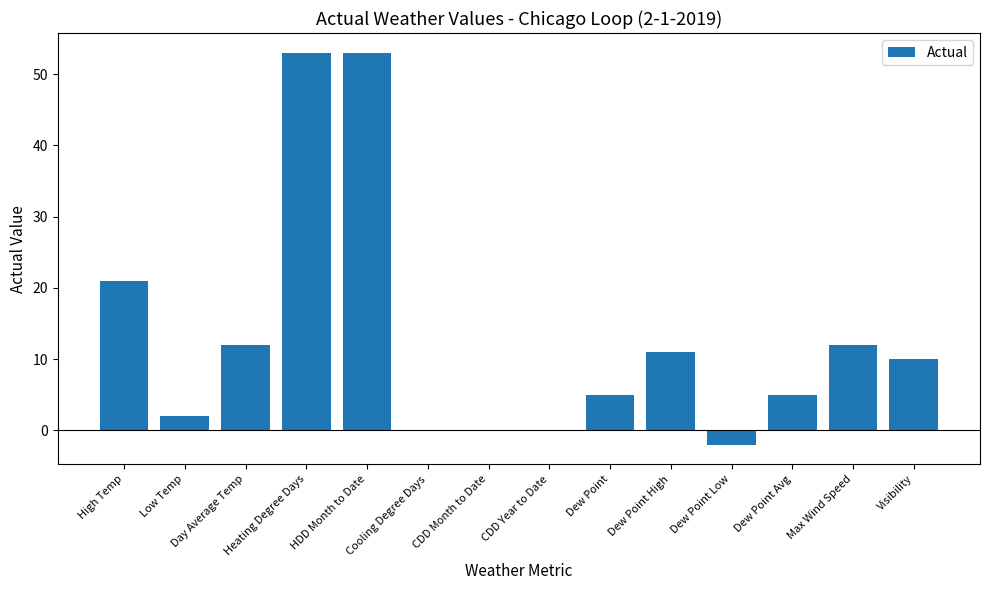

Reading left to right, what are all the values shown in this chart?

High Temp=21	Low Temp=2	Day Average Temp=12	Heating Degree Days=53	HDD Month to Date=53	Cooling Degree Days=0	CDD Month to Date=0	CDD Year to Date=0	Dew Point=5	Dew Point High=11	Dew Point Low=-2	Dew Point Avg=5	Max Wind Speed=12	Visibility=10